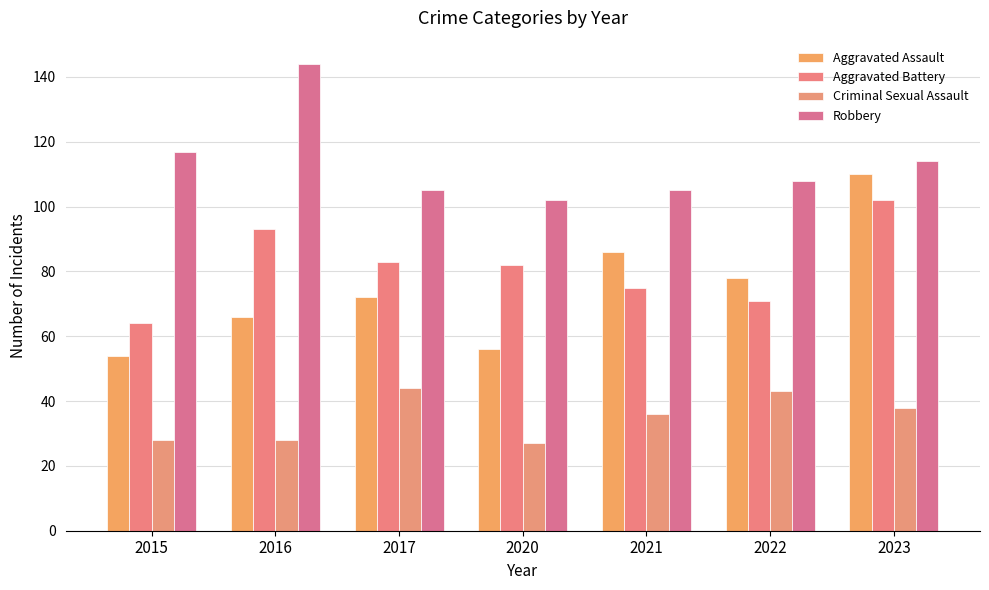

List the labels in order of Criminal Sexual Assault value, largest first.

2017, 2022, 2023, 2021, 2015, 2016, 2020